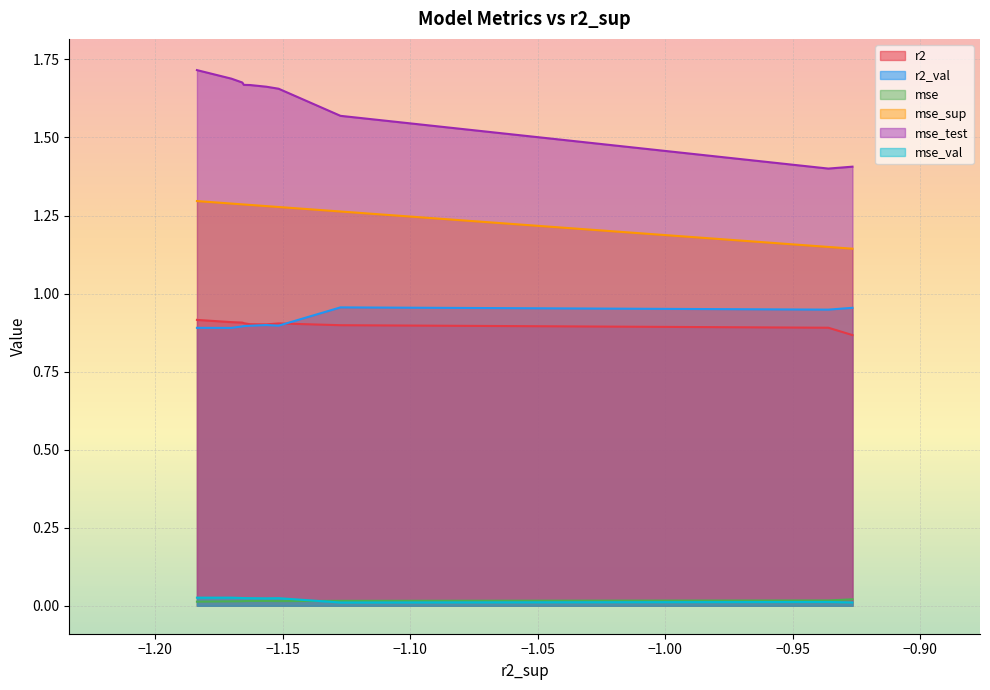

What is the greatest value displayed?

1.7